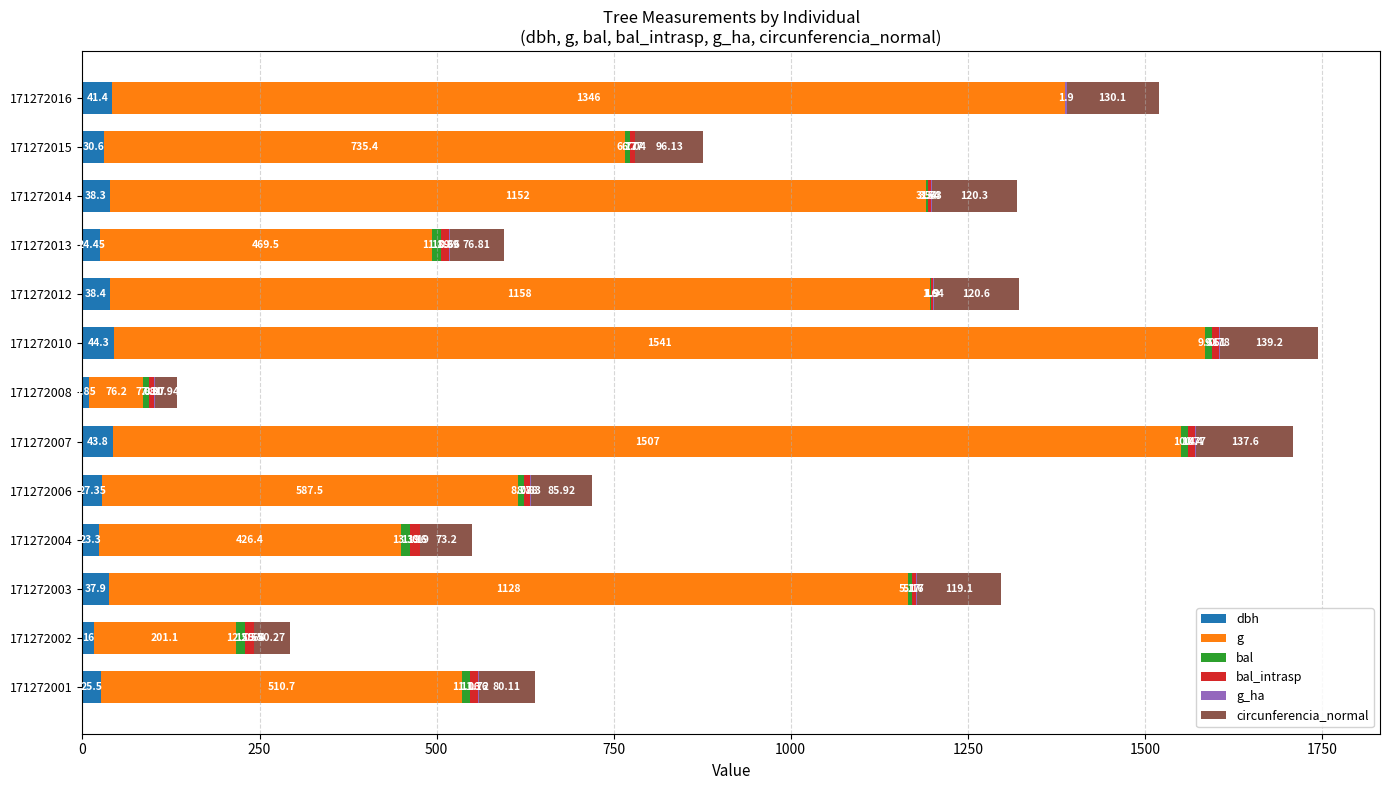

How many data points in dbh are above 30?

7